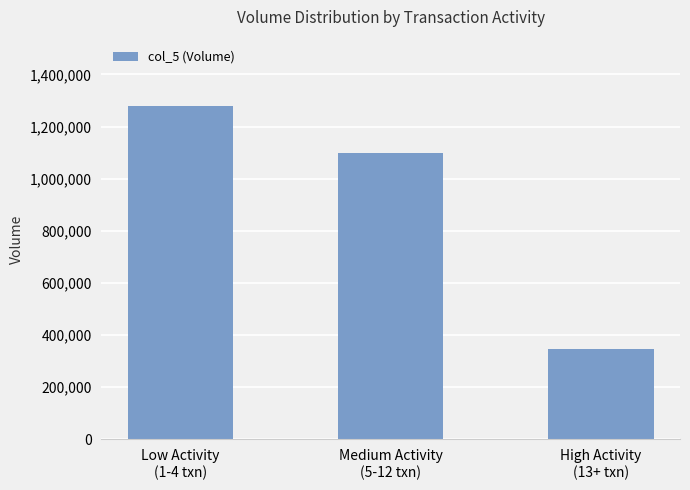

Where is the data nearest to the value 812000?

Medium Activity
(5-12 txn)